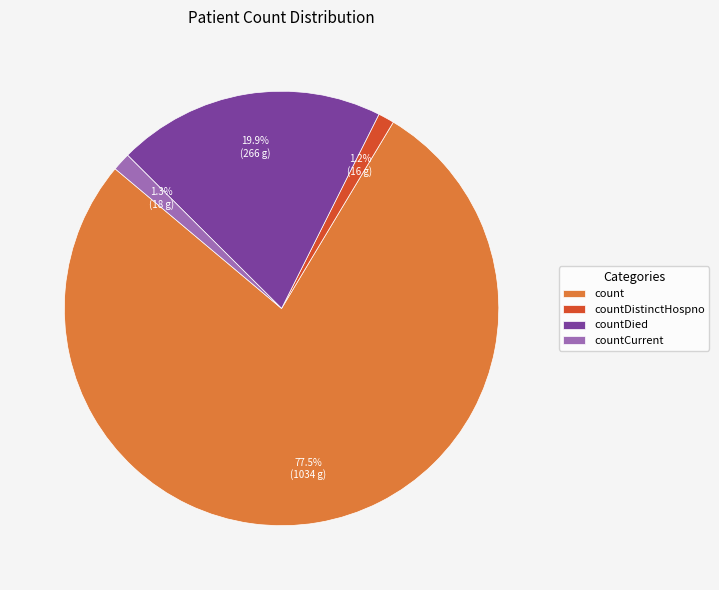

Between countDistinctHospno and count, which is larger?

count